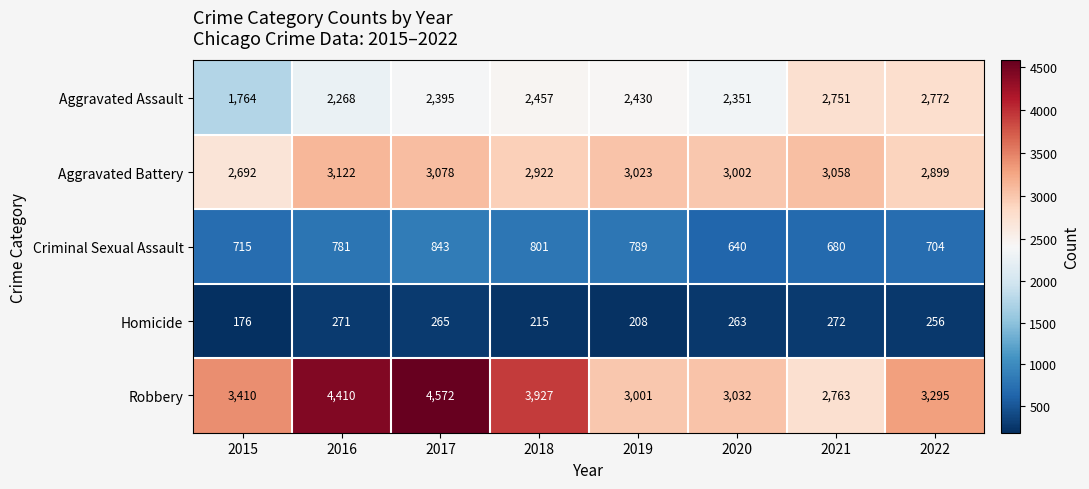

How many data points does each series have?

8